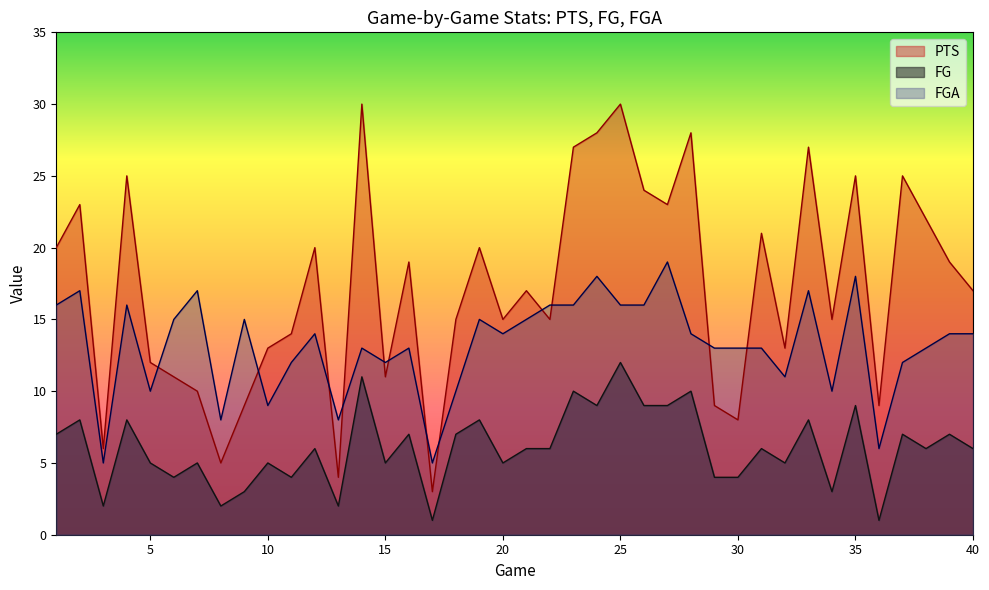

What is the greatest value displayed?

30